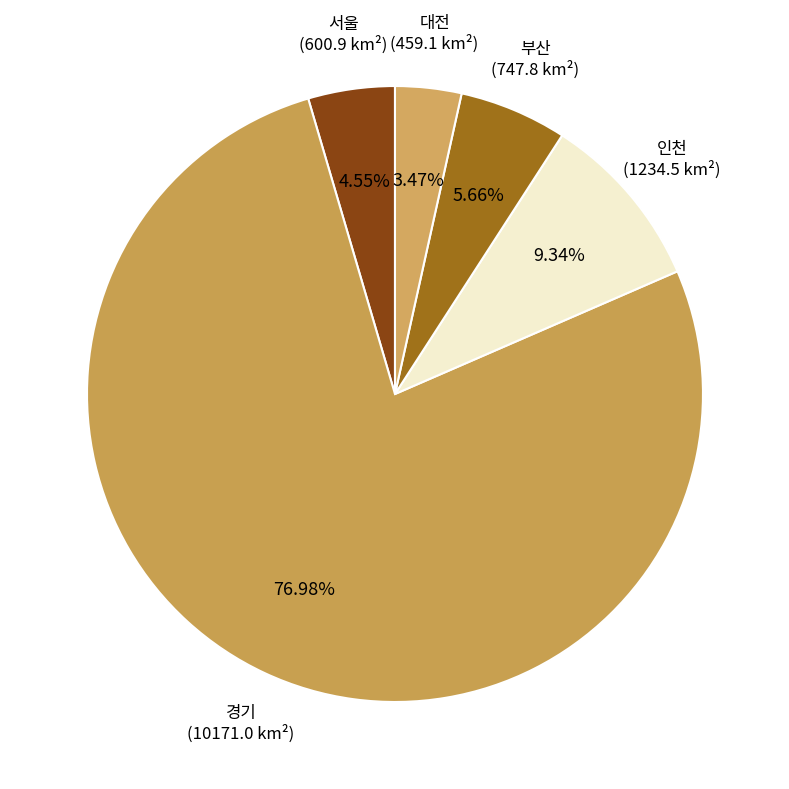

Which slice is the largest?

경기